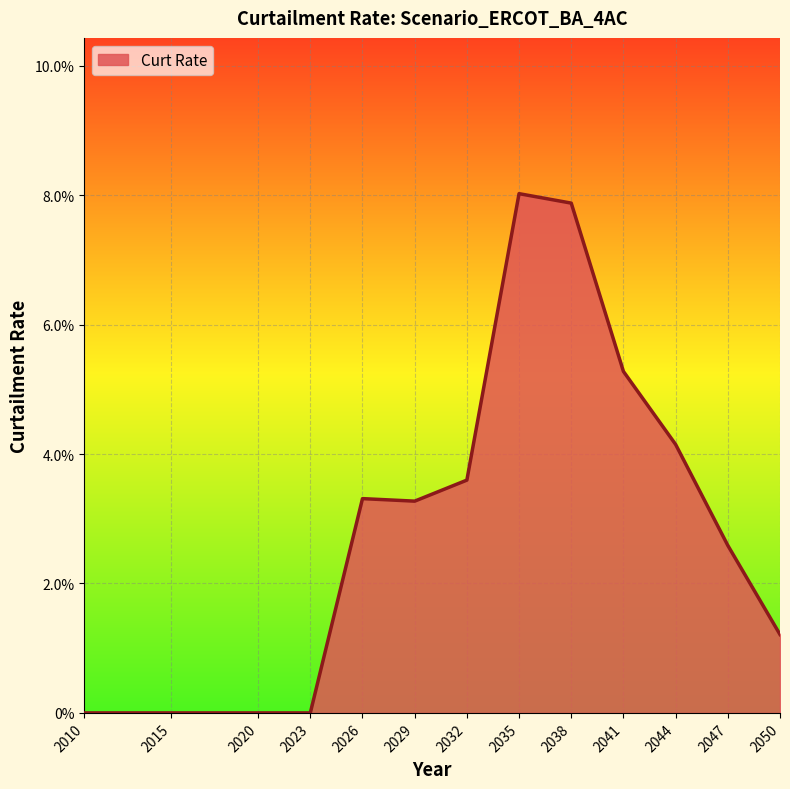

Does the chart display data point markers on the line(s)?

No